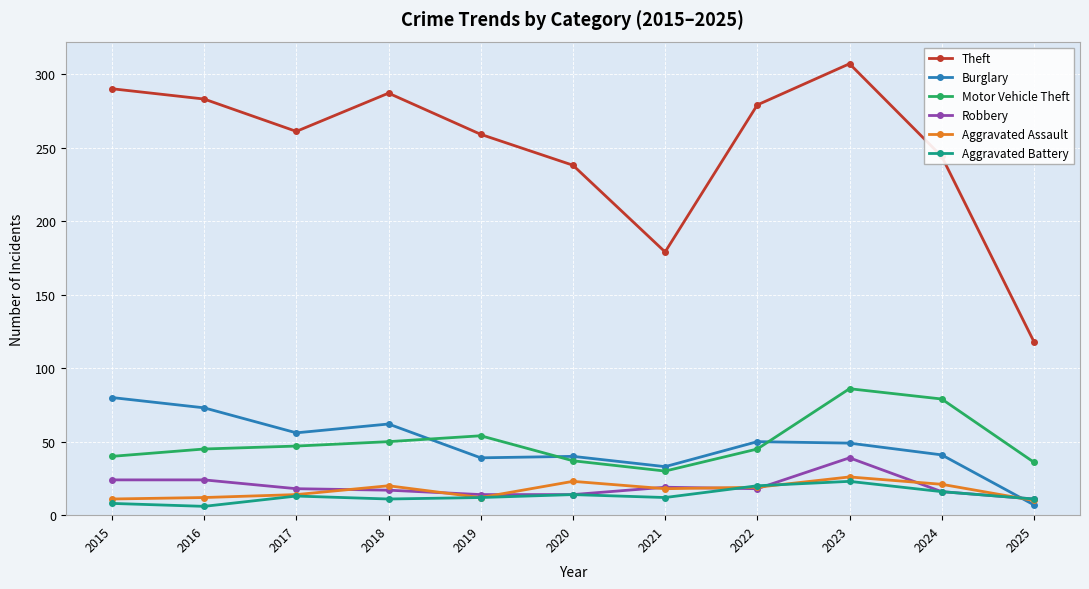

The Aggravated Battery series shows 13 at 2017. True or false?

True